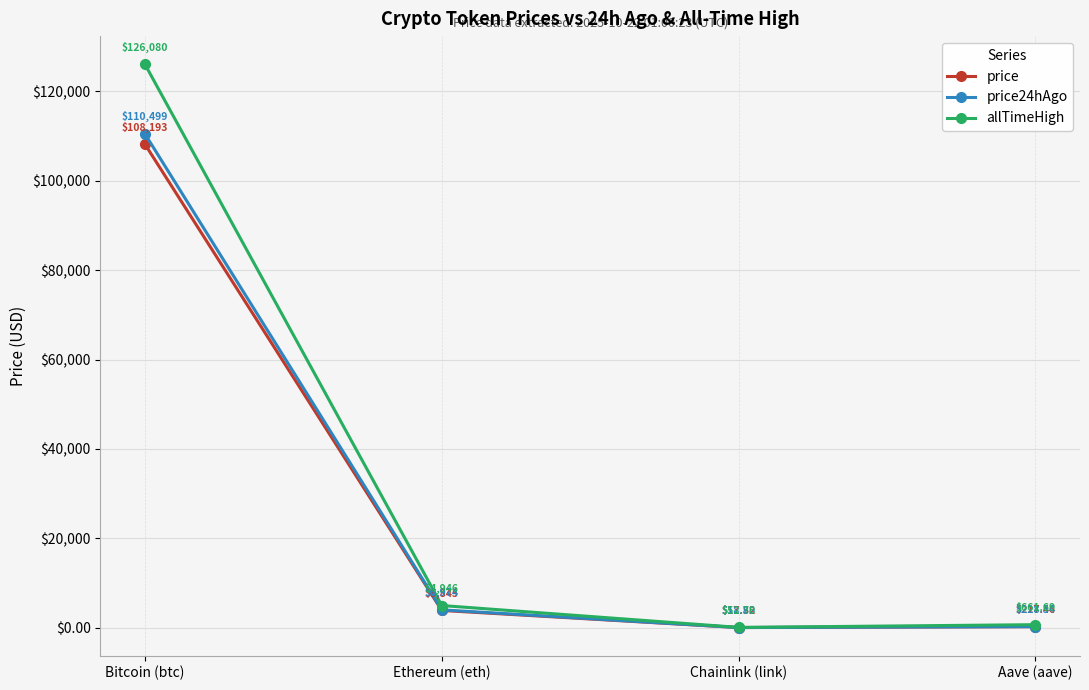

Reading left to right, what are all the values shown in this chart?

price: Bitcoin (btc)=108193.0	Ethereum (eth)=3845.1	Chainlink (link)=17.5	Aave (aave)=217.5
price24hAgo: Bitcoin (btc)=110499.0	Ethereum (eth)=3973.8	Chainlink (link)=18.9	Aave (aave)=228.3
allTimeHigh: Bitcoin (btc)=126080.0	Ethereum (eth)=4946.1	Chainlink (link)=52.7	Aave (aave)=661.7